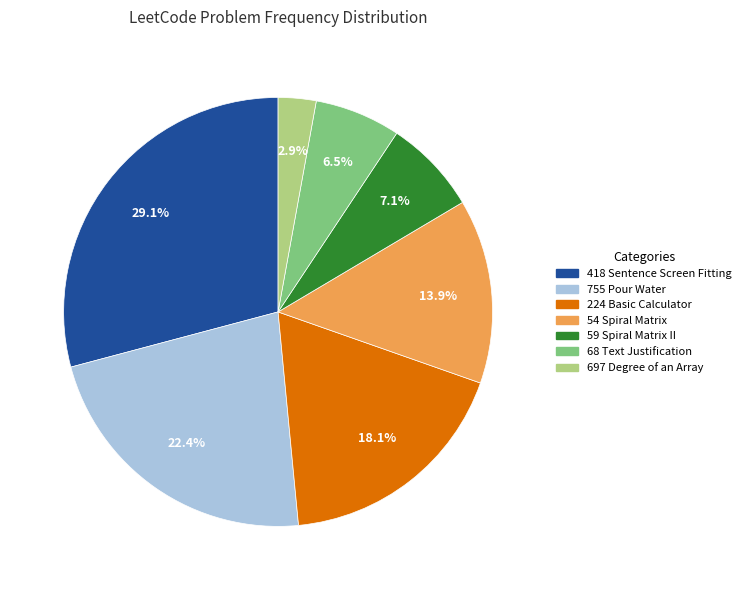

What is the smallest slice in the pie chart?

697 Degree of an Array